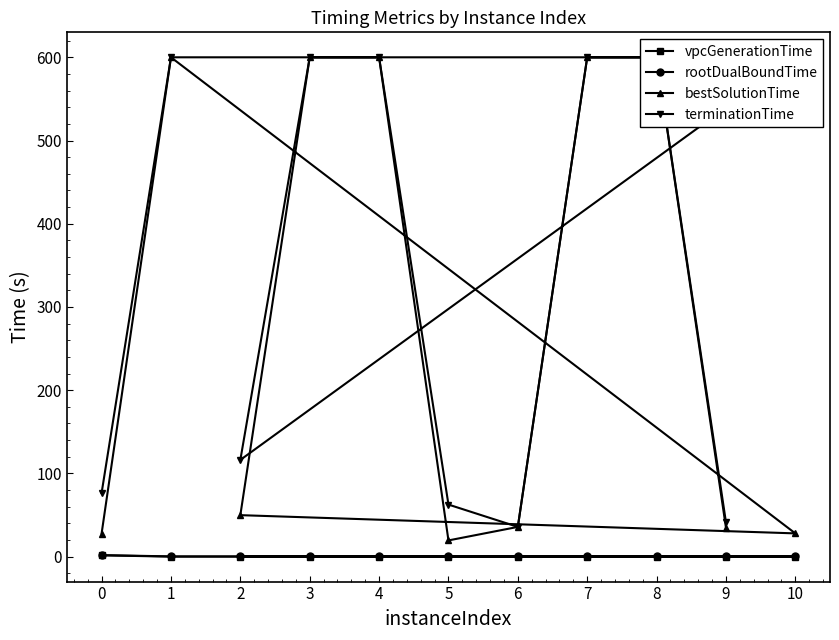

What is the greatest value displayed?

600.0